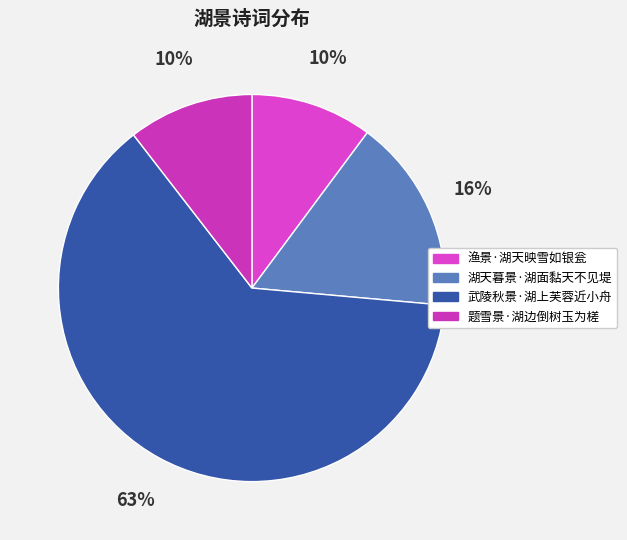

Combined, what portion of the pie is 题雪景·湖边倒树玉为槎 and 渔景·湖天映雪如银瓮?

20.6%